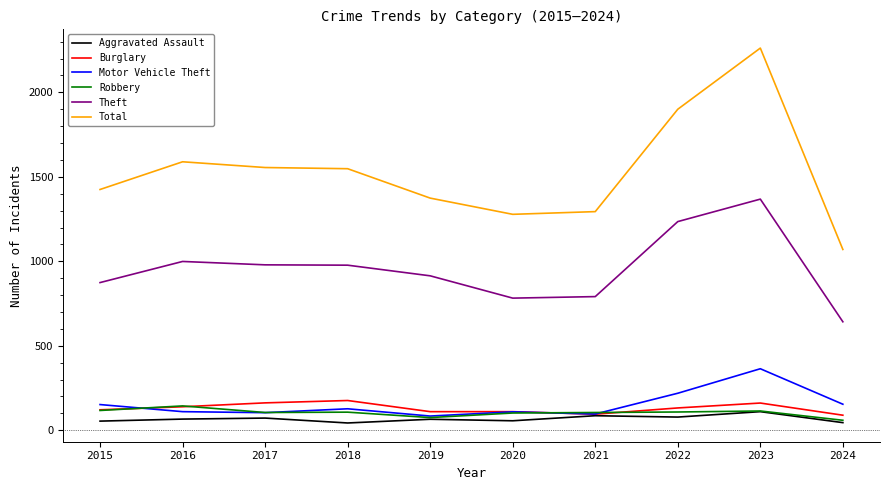

Rank the series by their maximum value, from lowest to highest.

Aggravated Assault, Robbery, Burglary, Motor Vehicle Theft, Theft, Total